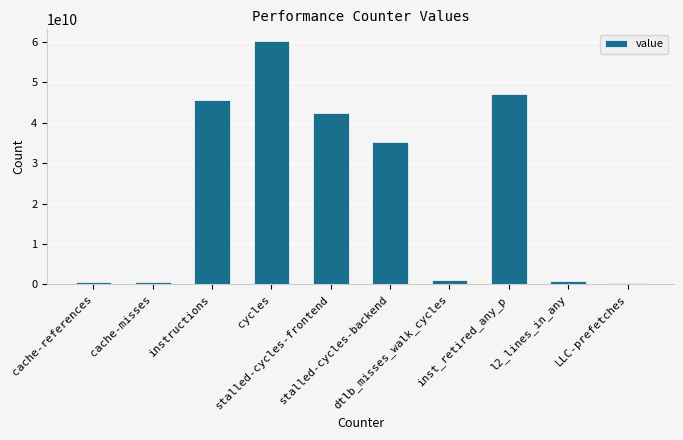

What is the difference between the maximum and minimum values?

59941886002